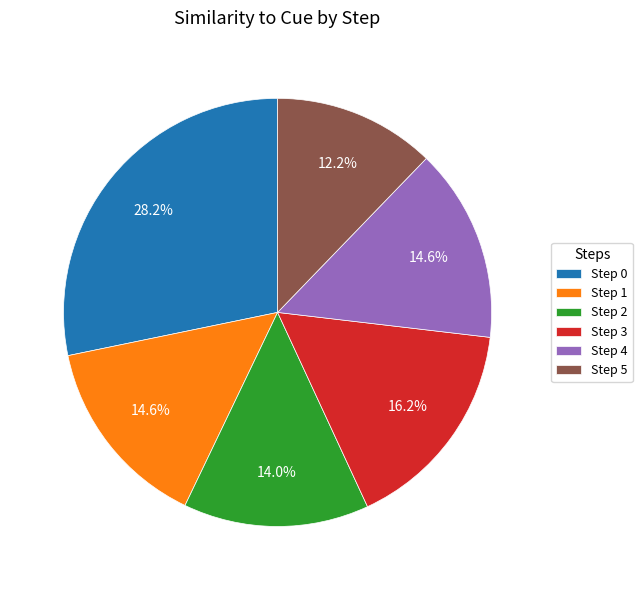

Which category has the biggest portion of the pie?

Step 0